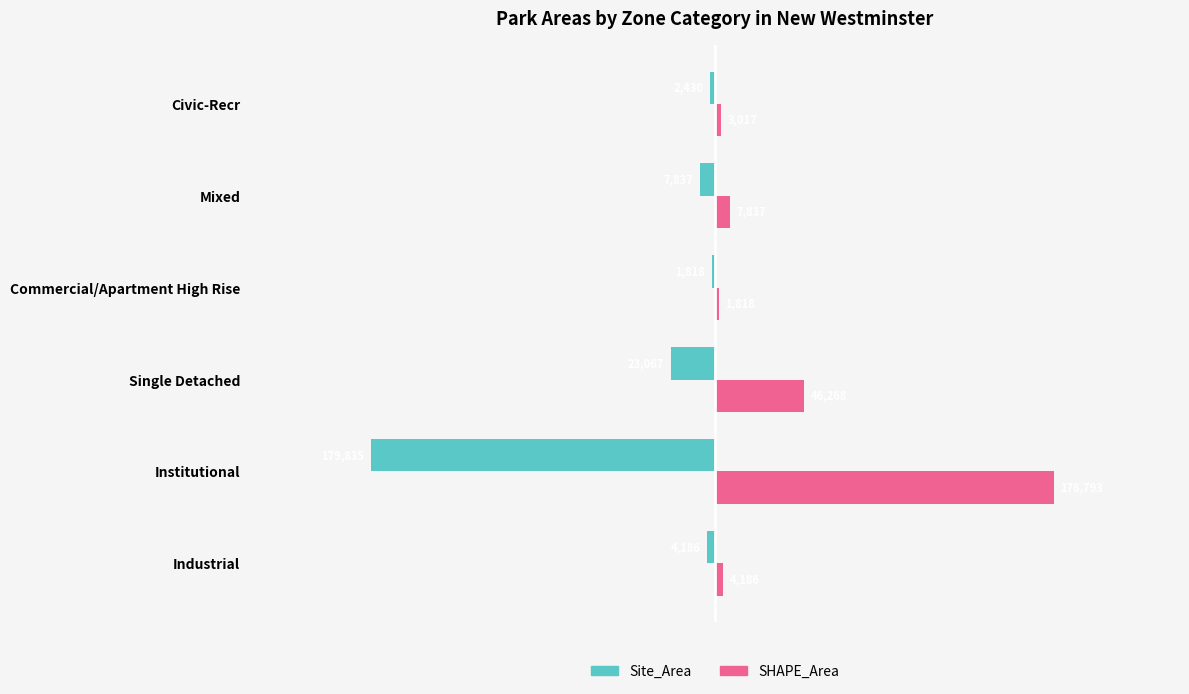

At which category does the chart reach its peak across all series?

Institutional